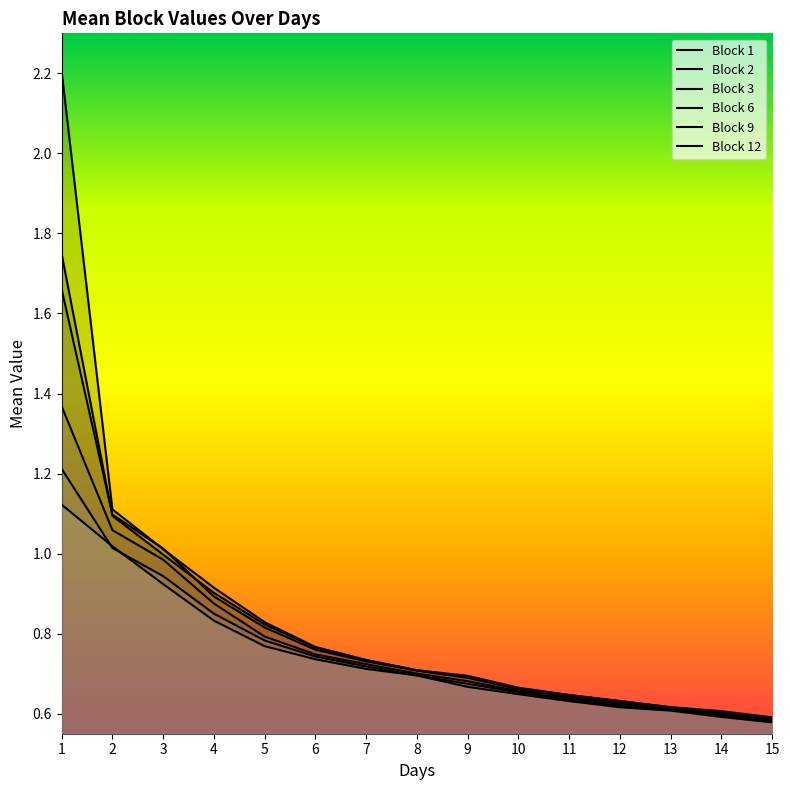

The Block 1 series shows 1.2 at 6. True or false?

False